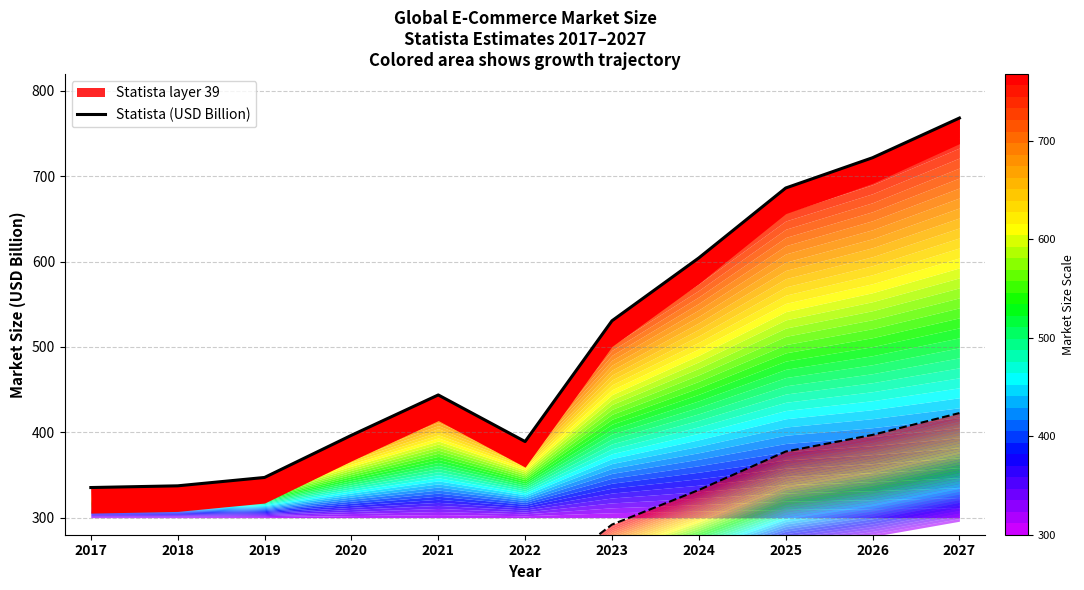

Between 2020 and 2017, which is larger?

2020